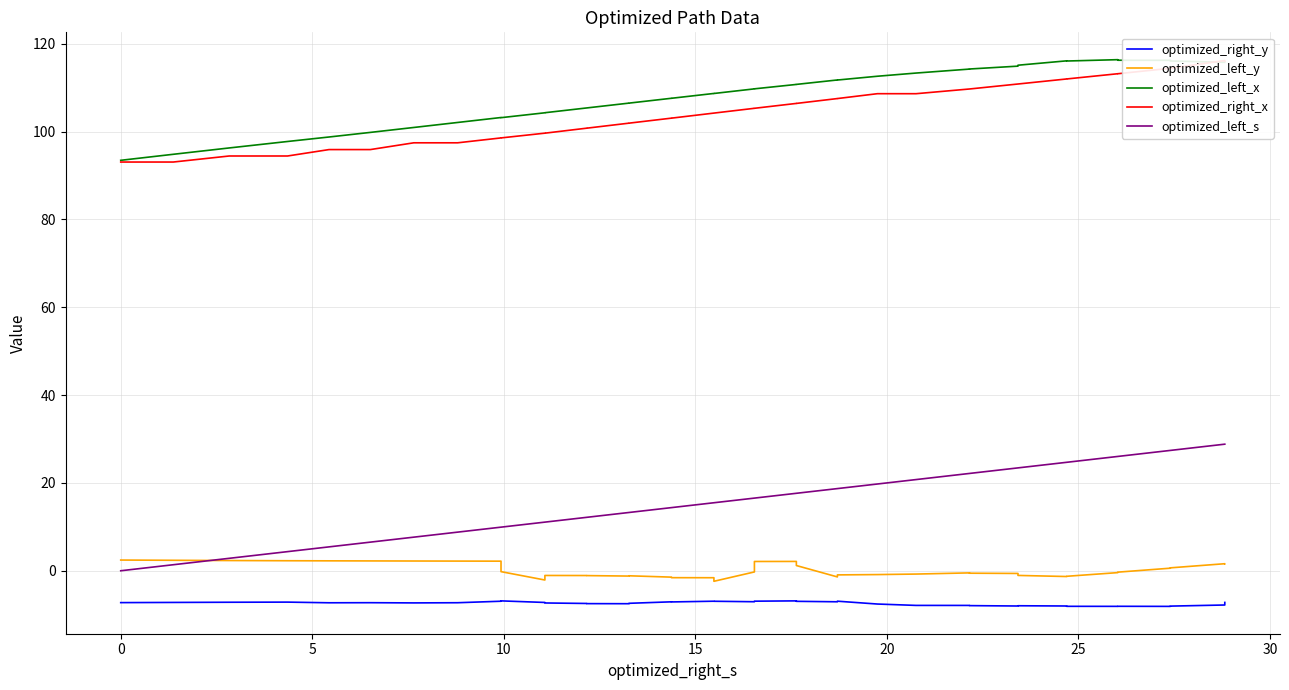

Which series has the widest spread of values?

optimized_left_s